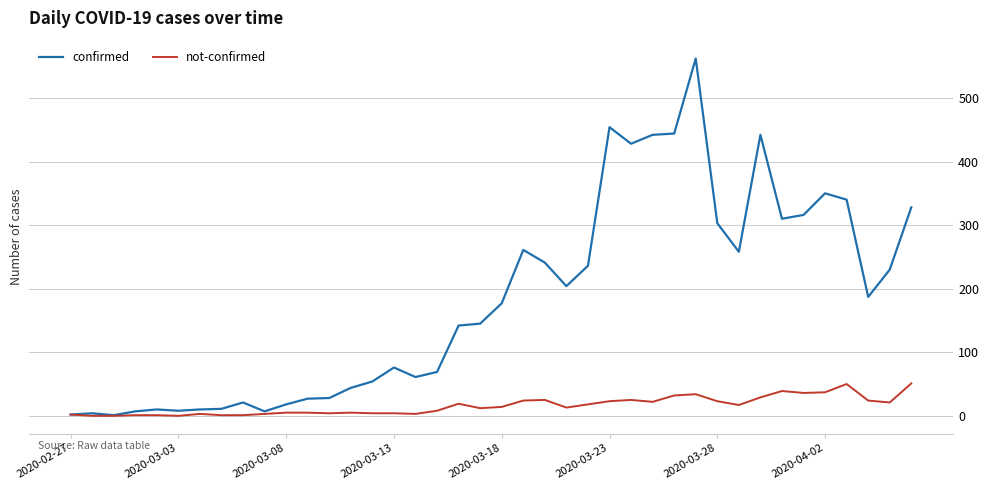

What is the greatest value displayed?

562